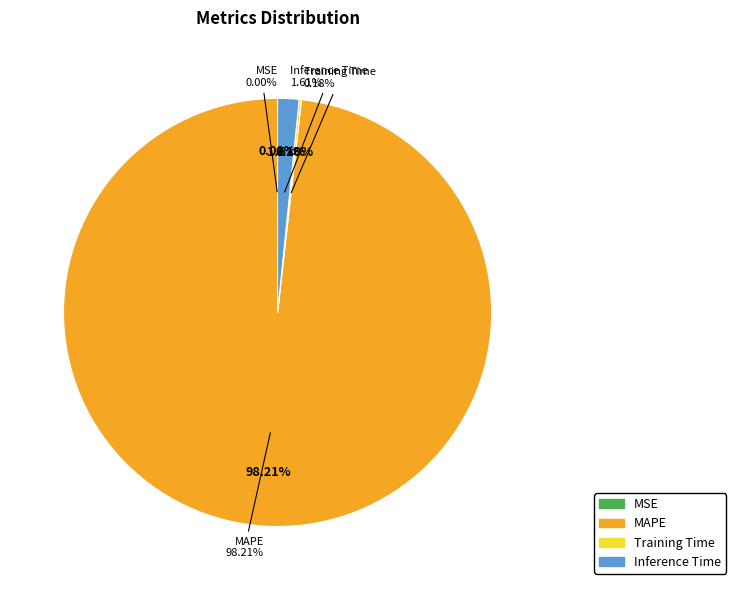

How many segments does this pie chart have?

4